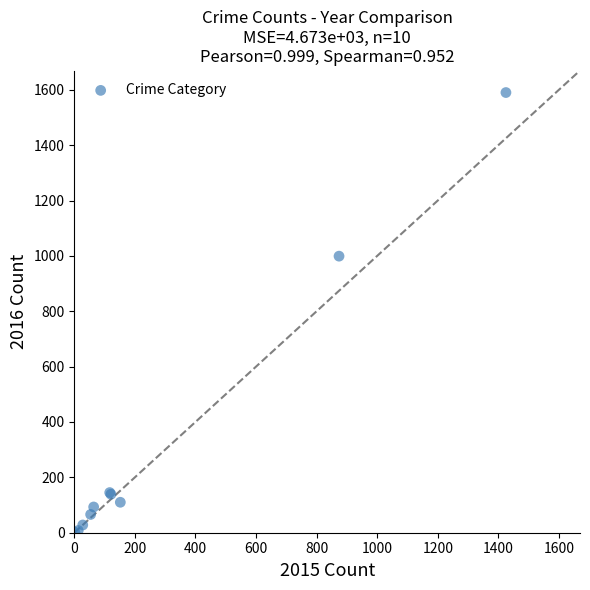

What Y value in the scatter plot is closest to 796?

999